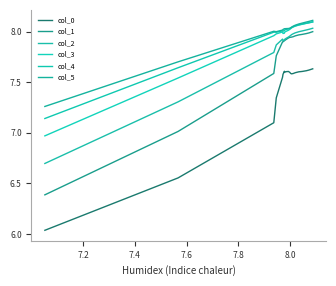

How many interior local peaks does the col_2 series have?

1